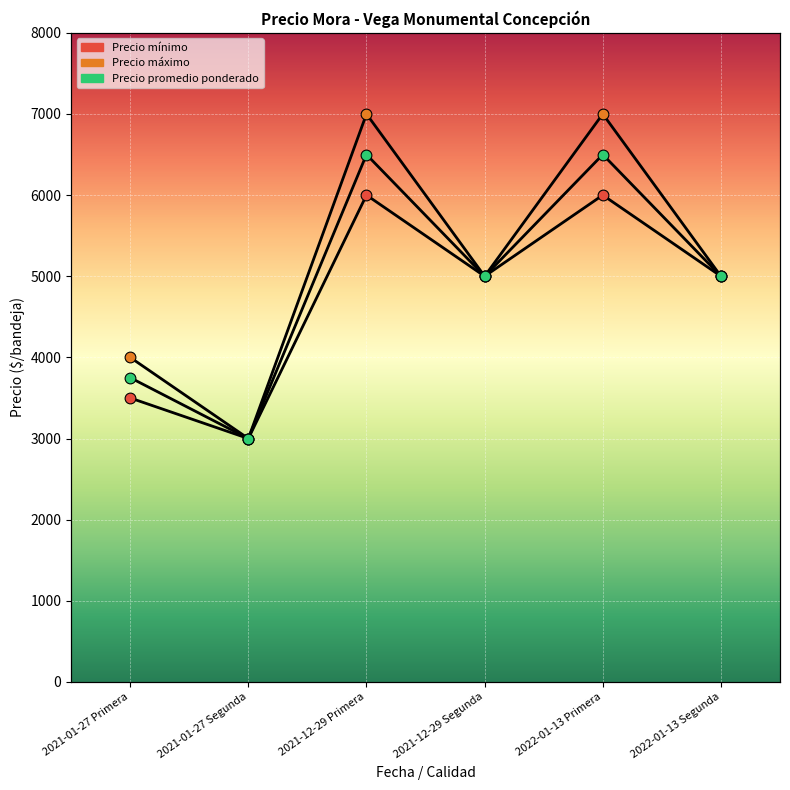

Which series reaches the minimum Y coordinate?

Precio mínimo